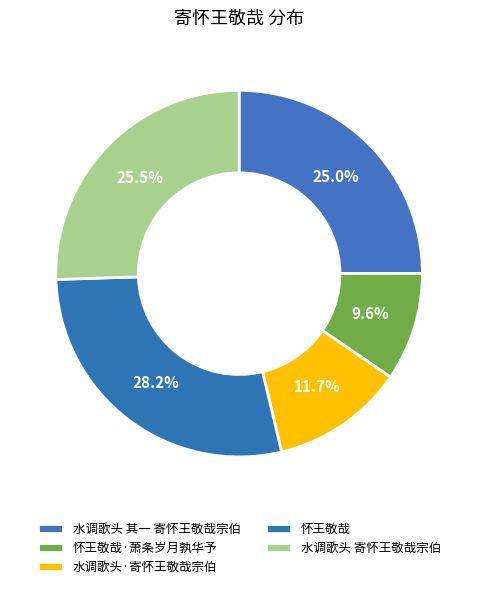

Is there any slice that represents more than half of the pie?

No